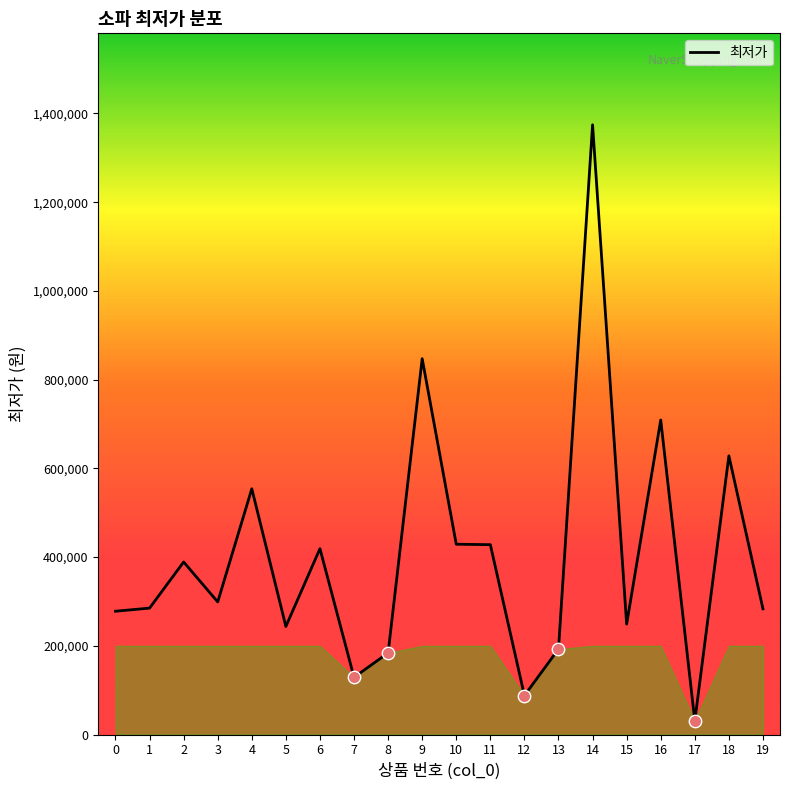

Which has a higher value, 8 or 5?

5